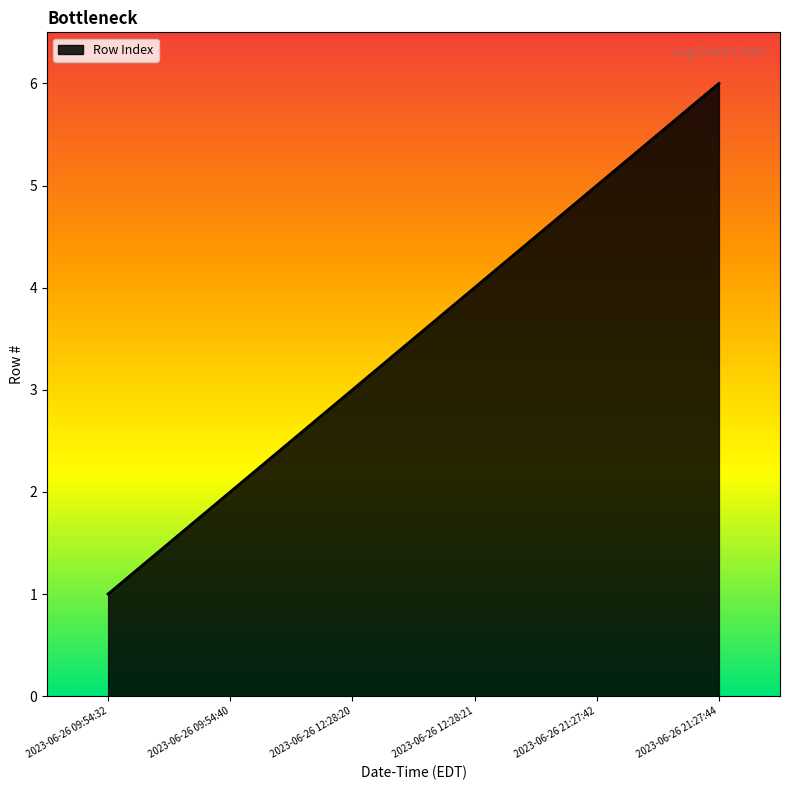

True or false: the data shows 5 at 2023-06-26 21:27:42.

True